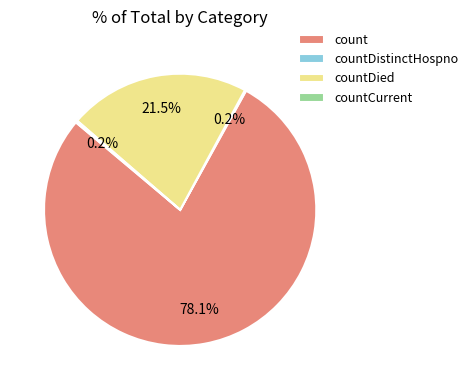

Is count the majority of the pie?

Yes